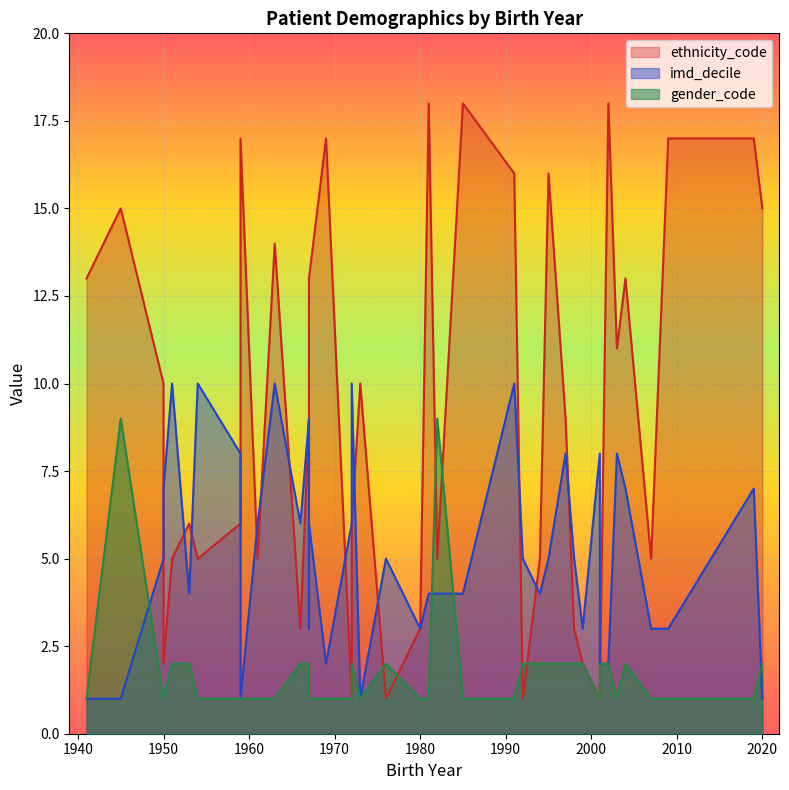

What is the average value of the imd_decile series?

5